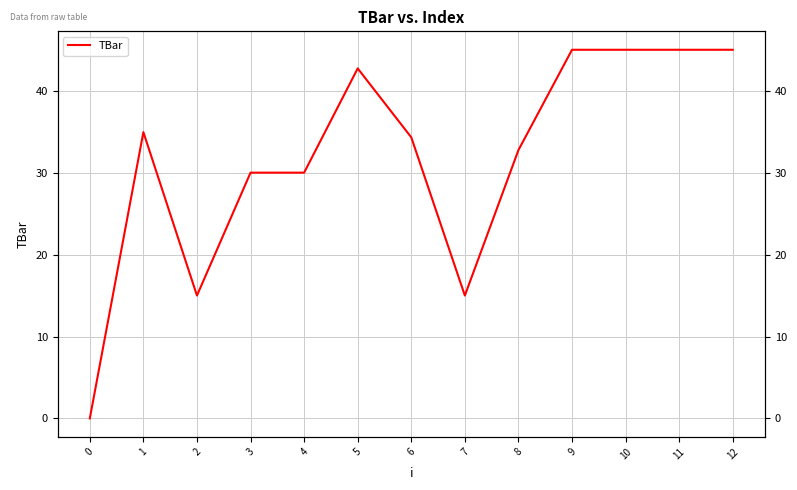

How many points are higher than both their immediate neighbors (excluding endpoints)?

2